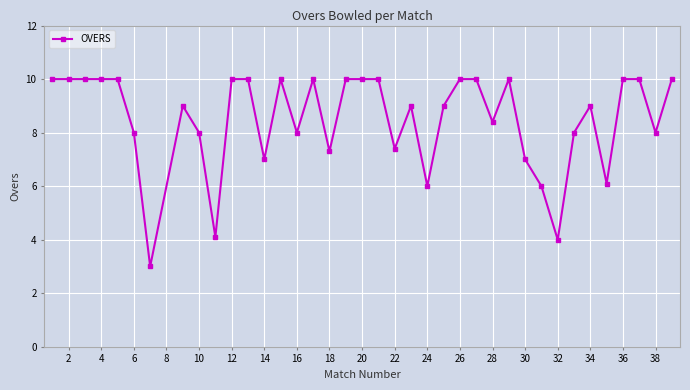

What is the sum of all values?

322.3